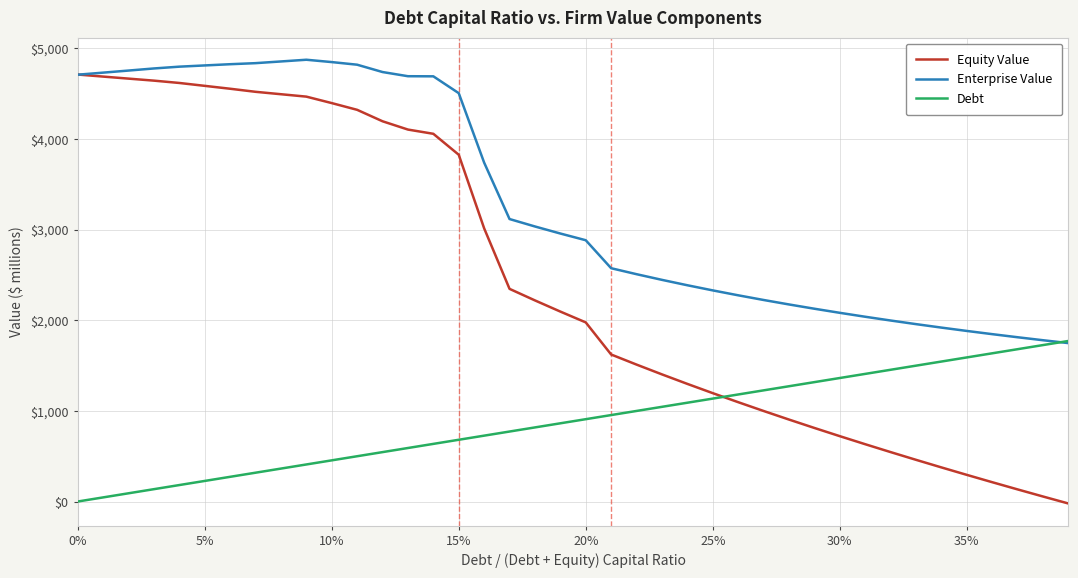

True or false: Debt has more than 2 points higher than both neighbors.

False